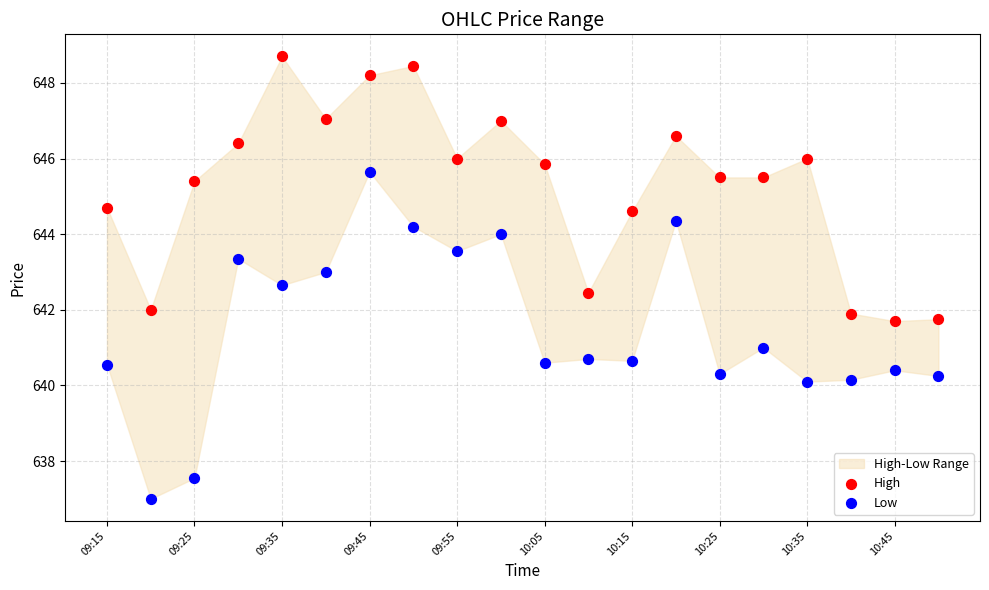

Which series reaches the minimum Y coordinate?

Low